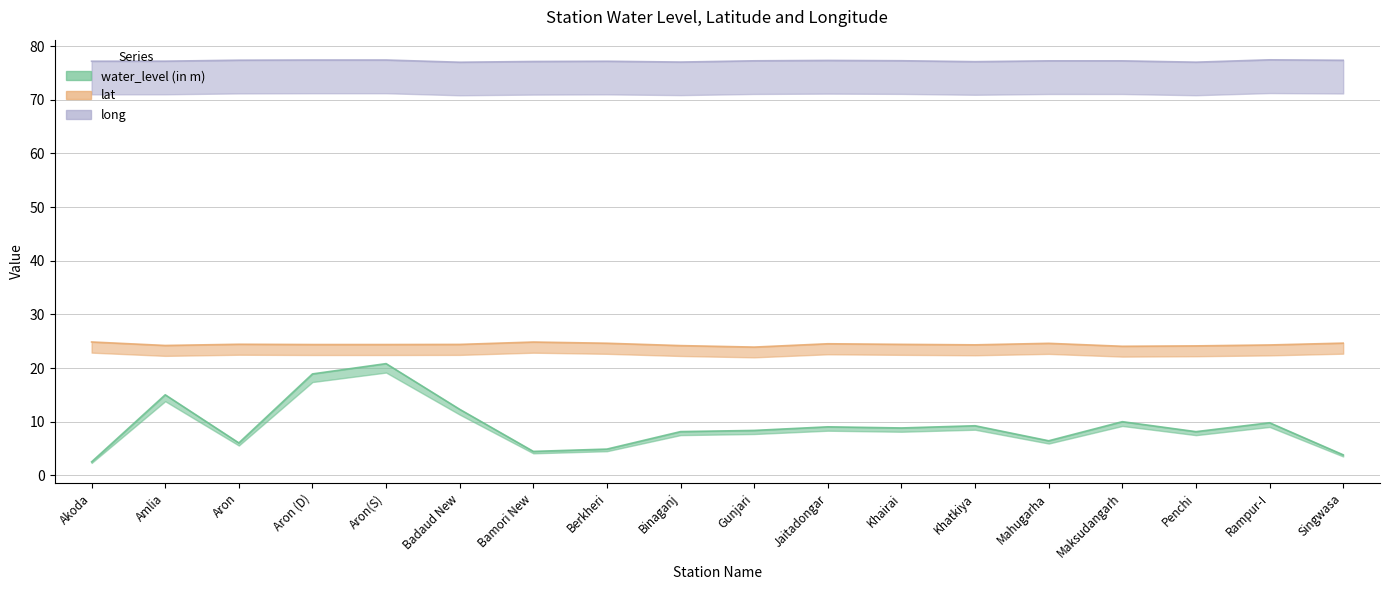

The lat series shows 24.6 at Mahugarha. True or false?

True